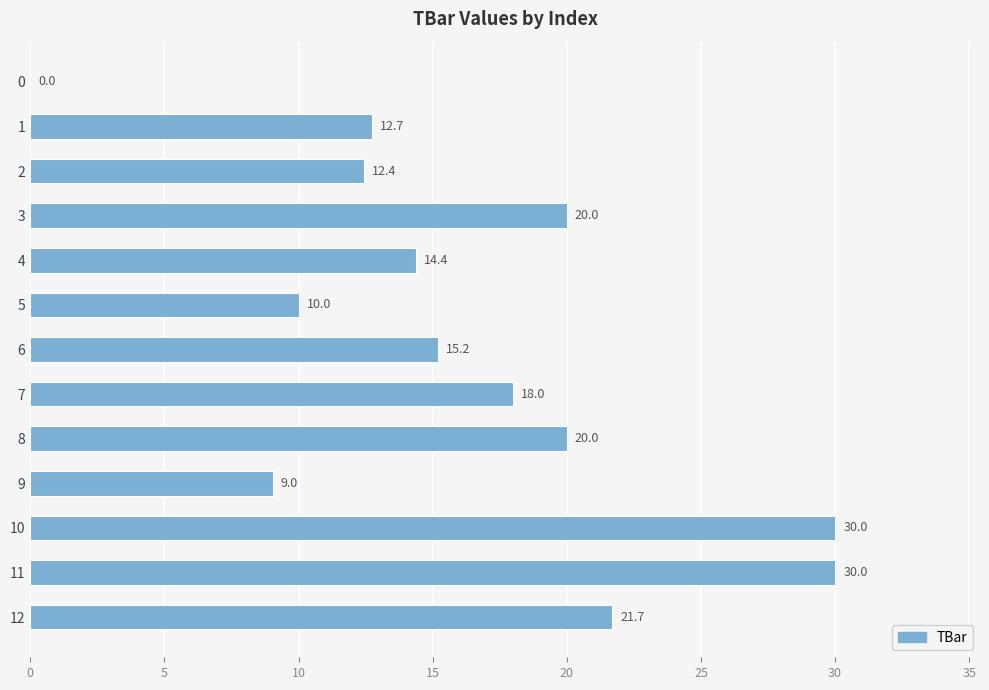

What is the greatest value displayed?

30.0